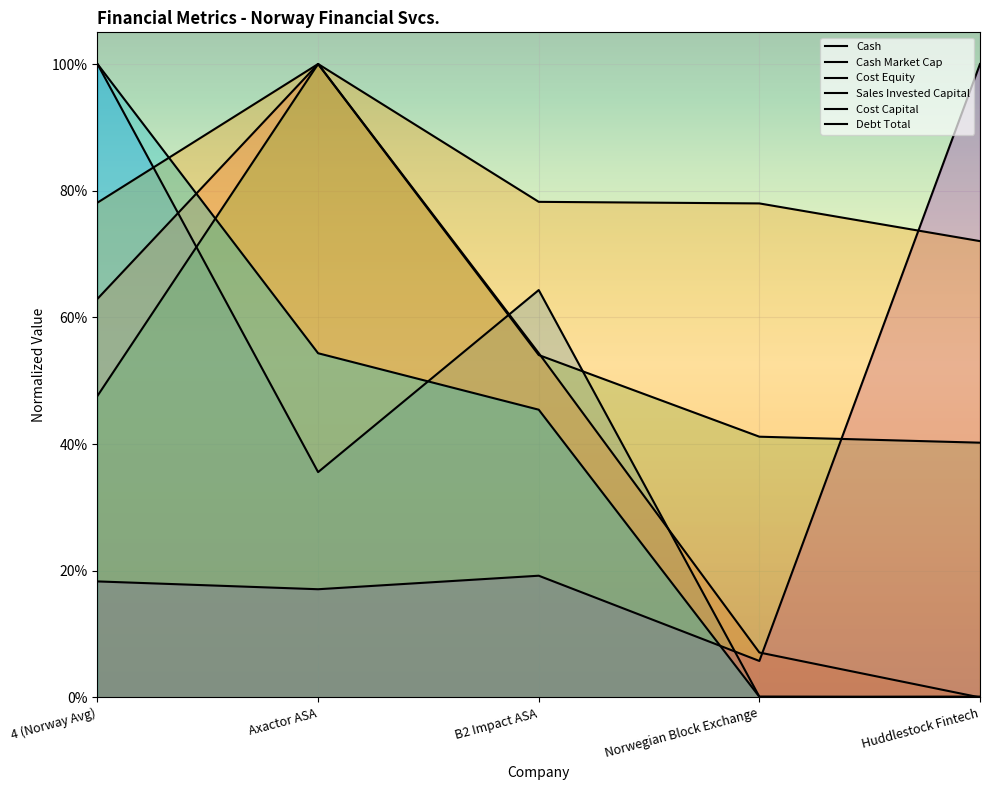

Reading left to right, what are all the values shown in this chart?

cash: 1.0	0.4	0.6	0.0	0.0
cash_market_cap: 0.6	1.0	0.5	0.1	0.0
cost_equity: 0.5	1.0	0.5	0.4	0.4
sales_invested_capital: 0.2	0.2	0.2	0.1	1.0
cost_capital: 0.8	1.0	0.8	0.8	0.7
debt_total: 1.0	0.5	0.5	0.0	0.0